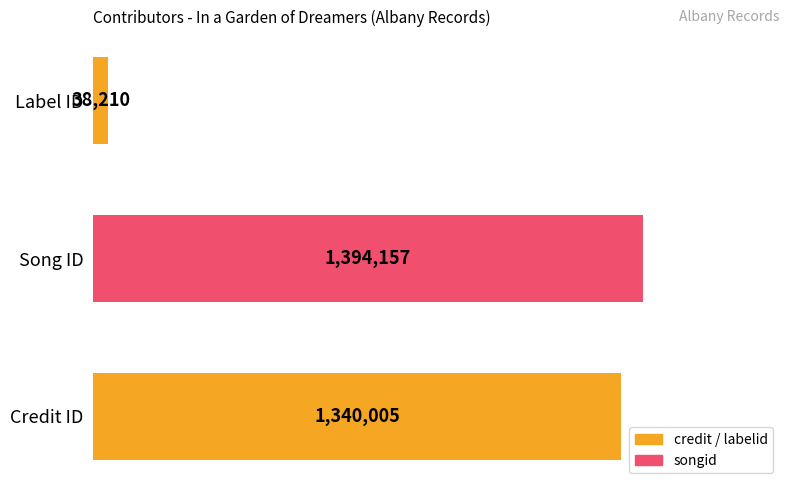

What is the change in value from Credit ID to Label ID?

-1301795